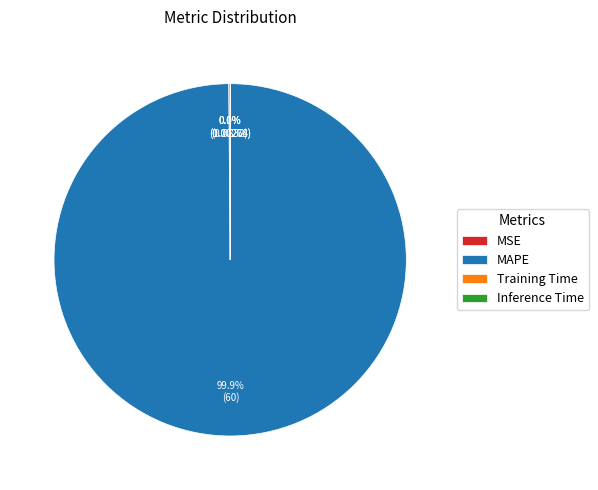

Which slice is the largest?

MAPE